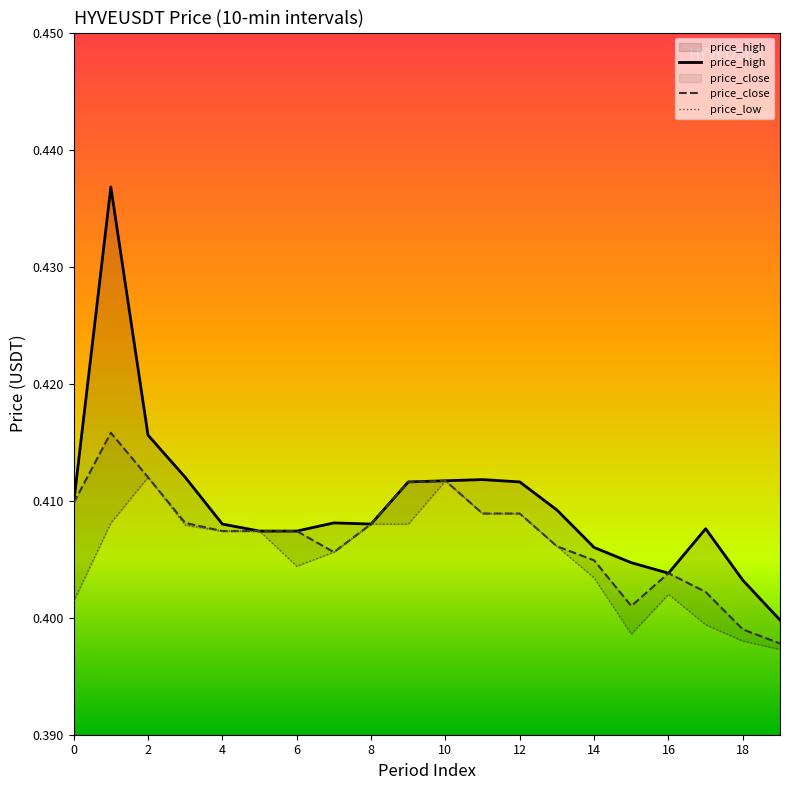

How many distinct data groups are displayed?

3